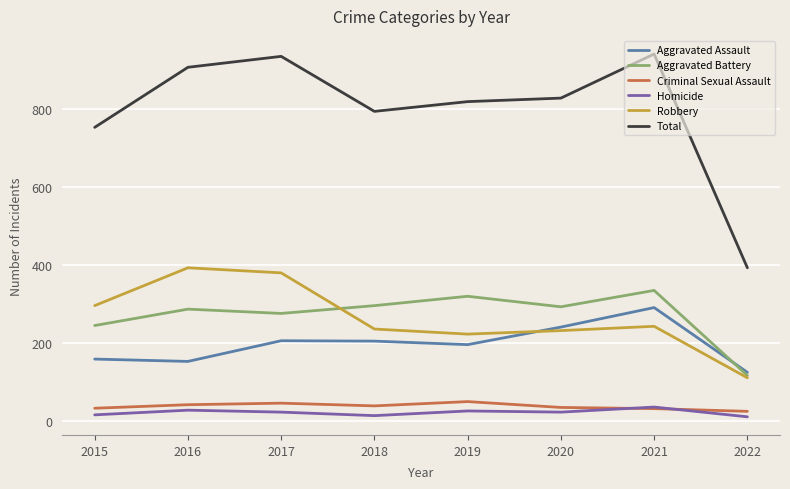

Is it true that Robbery equals 381 at 2017?

True